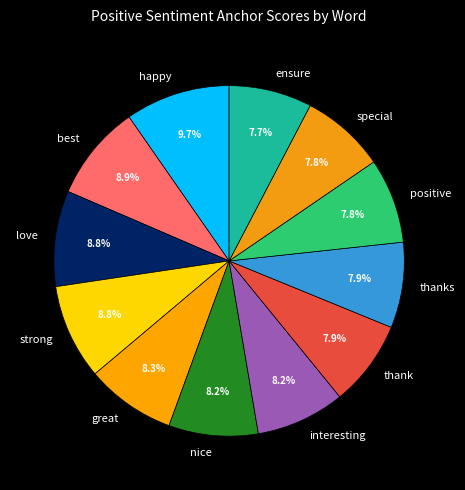

What is the largest slice in the pie chart?

happy